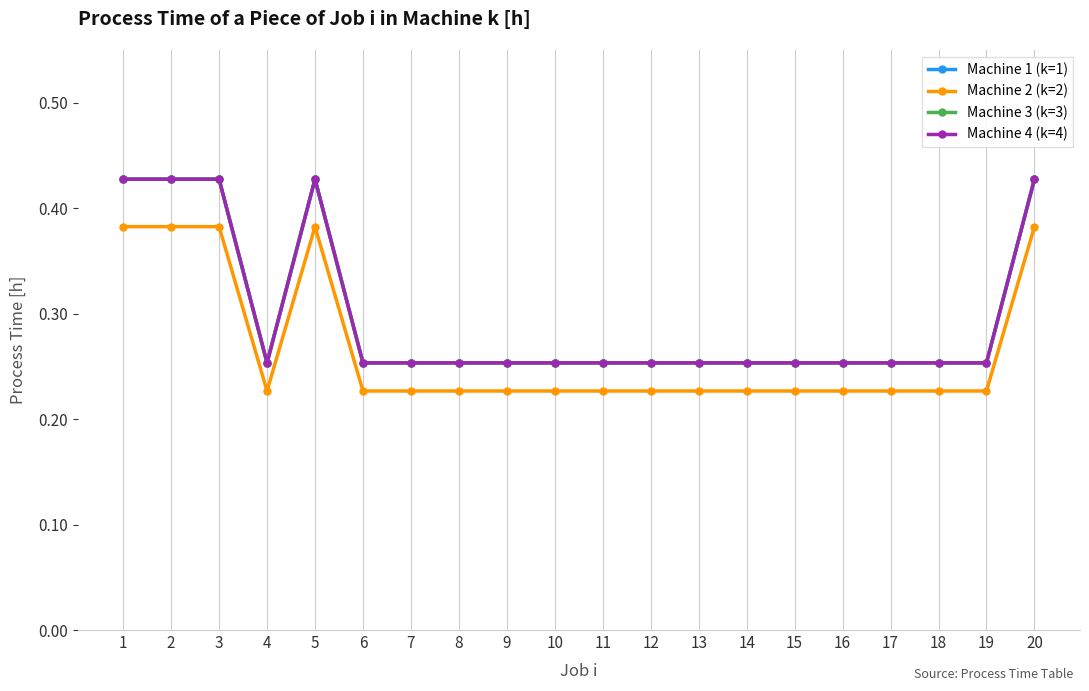

How many Machine 4 (k=4) values are between 0 and 1?

20